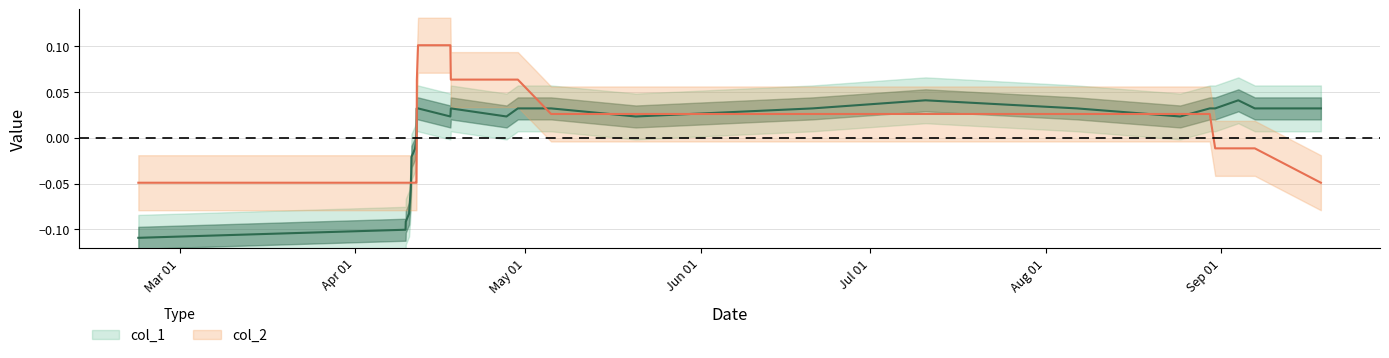

Which series has the largest total across all categories?

col_1